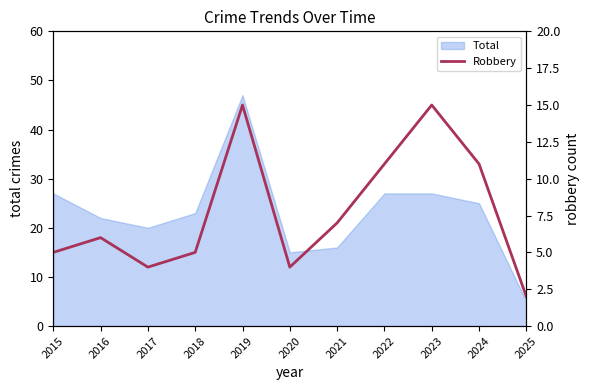

List the labels in order of value, largest first.

2019, 2023, 2022, 2024, 2021, 2016, 2015, 2018, 2017, 2020, 2025